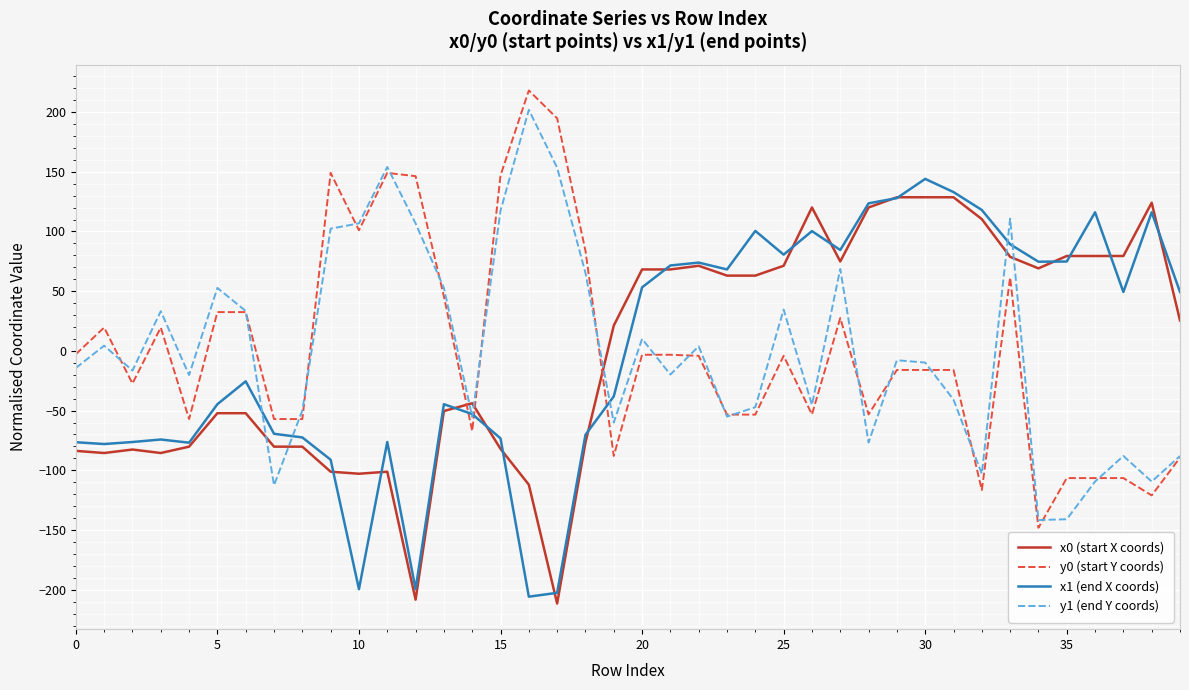

What is the greatest value displayed?

218.1